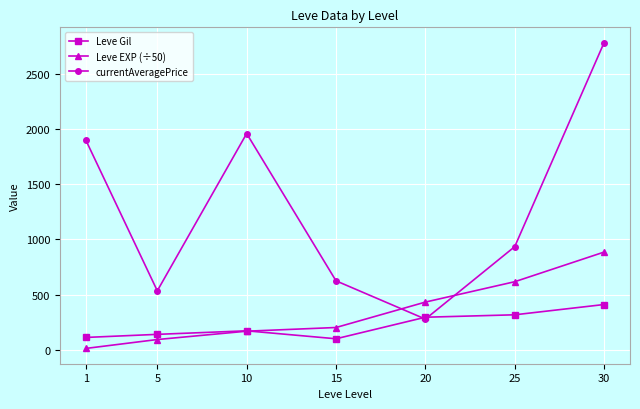

What is the approximate value of Leve Gil at 25?

317.0